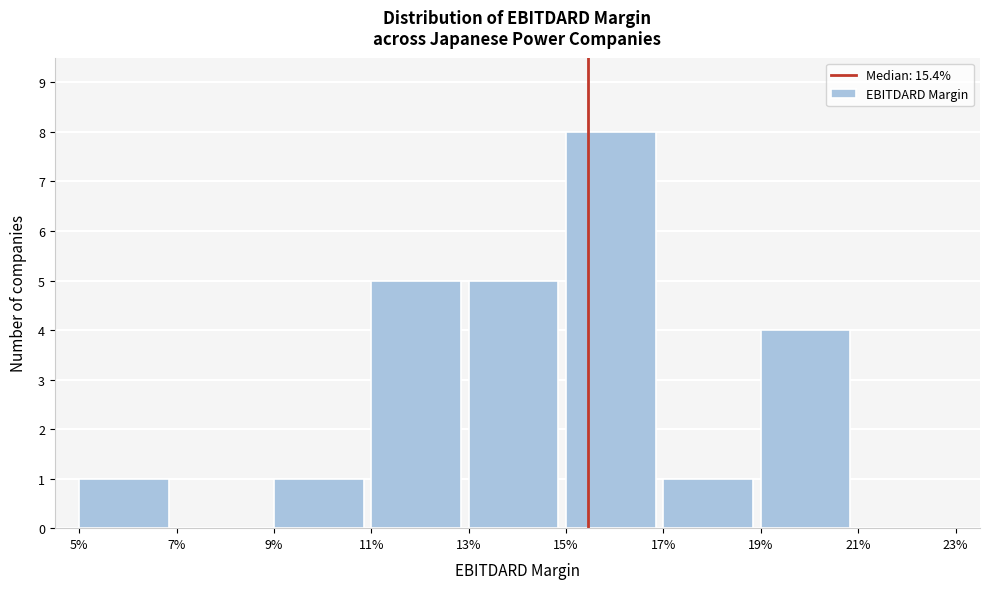

Reading right to left, transcribe all the data shown in this chart.

21%=0	19%=4	17%=1	15%=8	13%=5	11%=5	9%=1	7%=0	5%=1